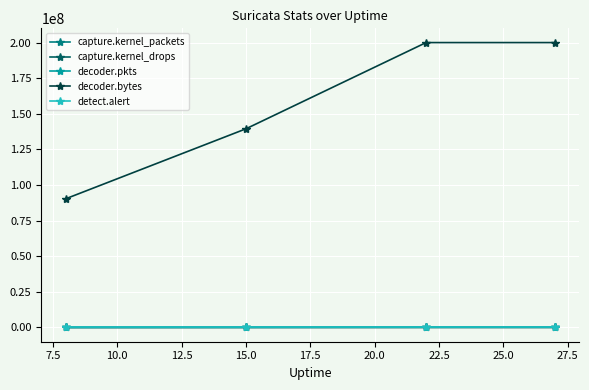

Which series has the largest range (max minus min)?

decoder.bytes